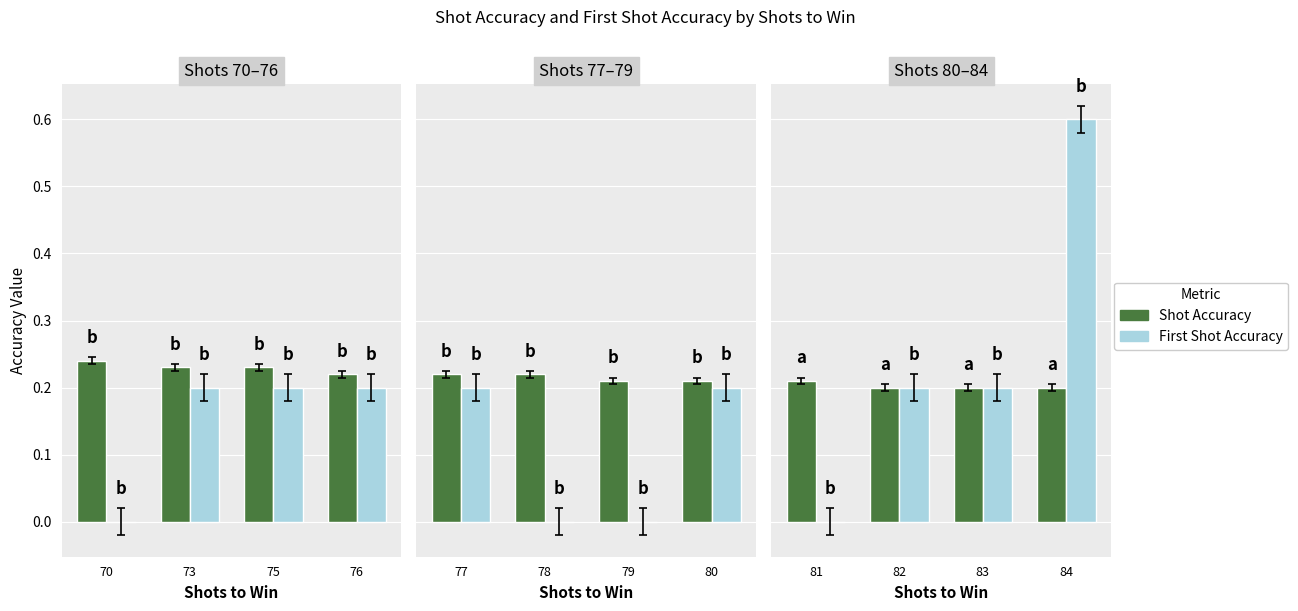

Are the bars horizontal?

No